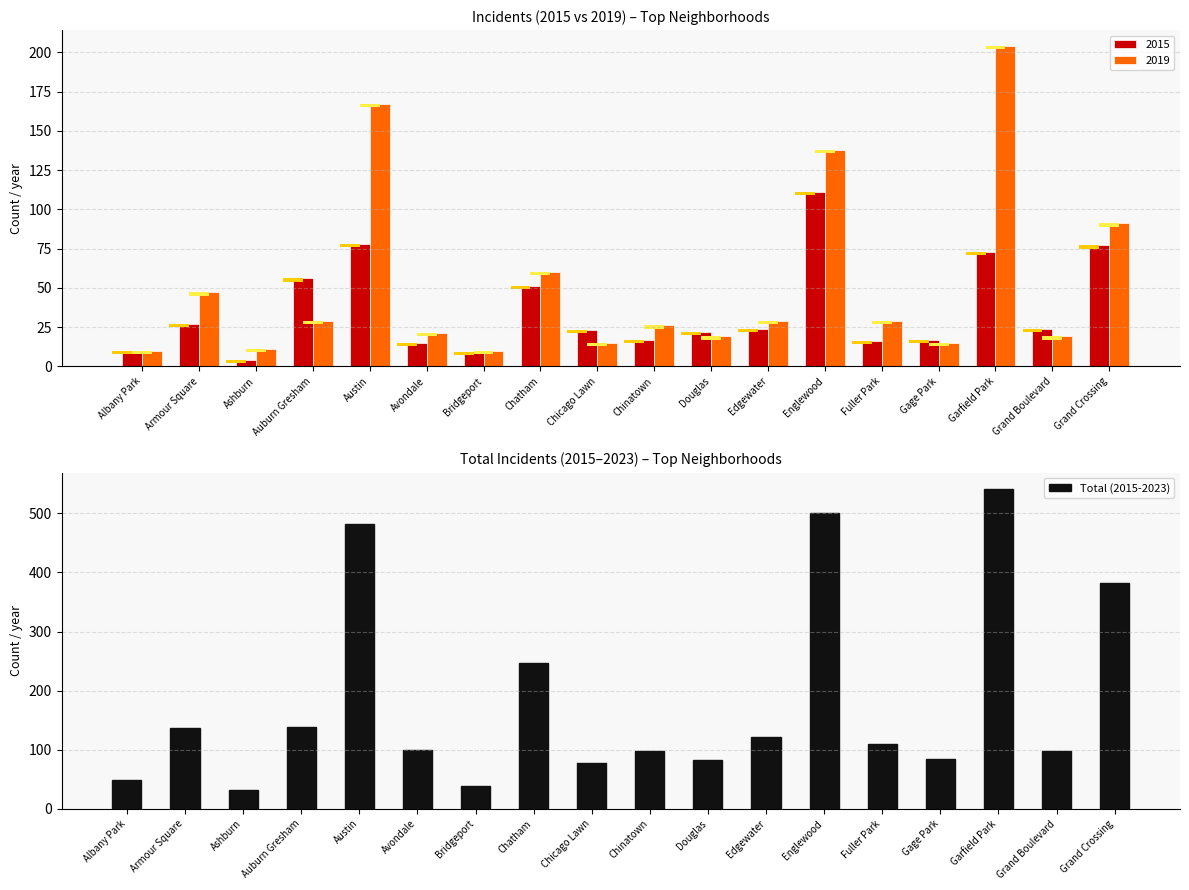

What is the change in value from Chatham to Englewood?

+255